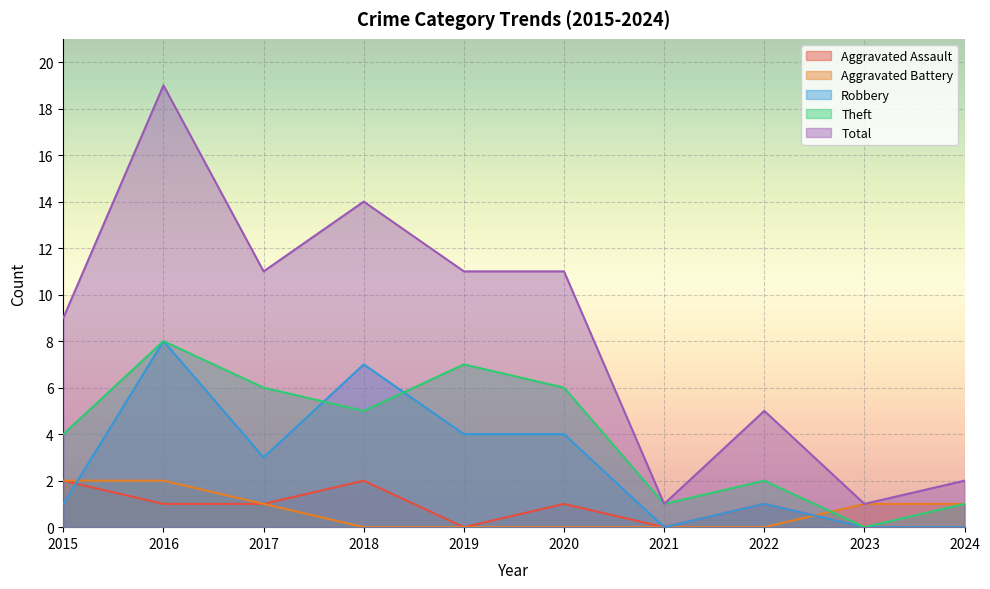

True or false: Aggravated Battery and Total cross at least once.

False